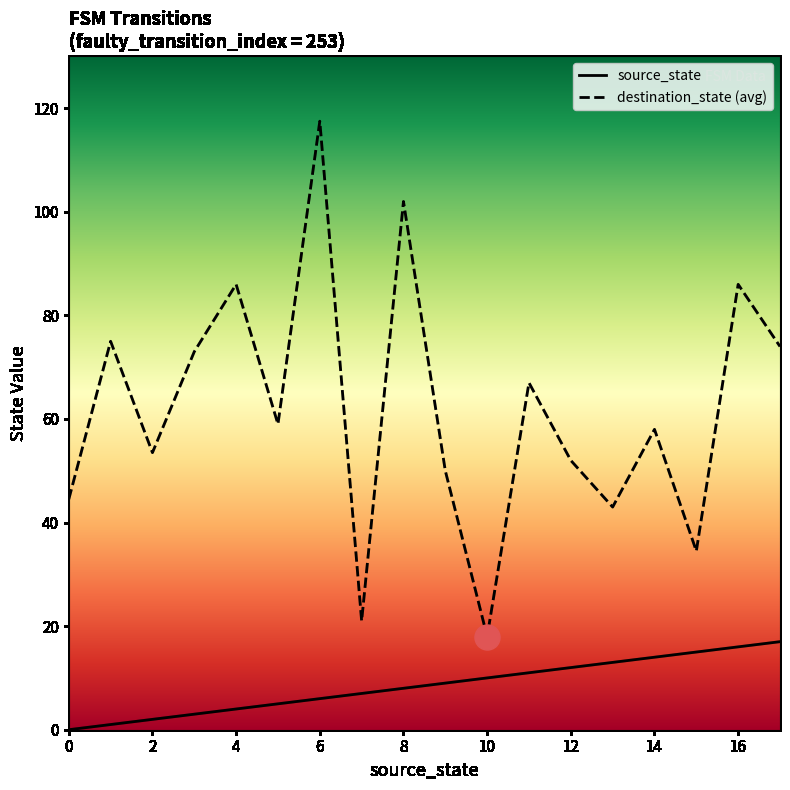

List the series in order of their peak value, highest first.

destination_state (avg), source_state